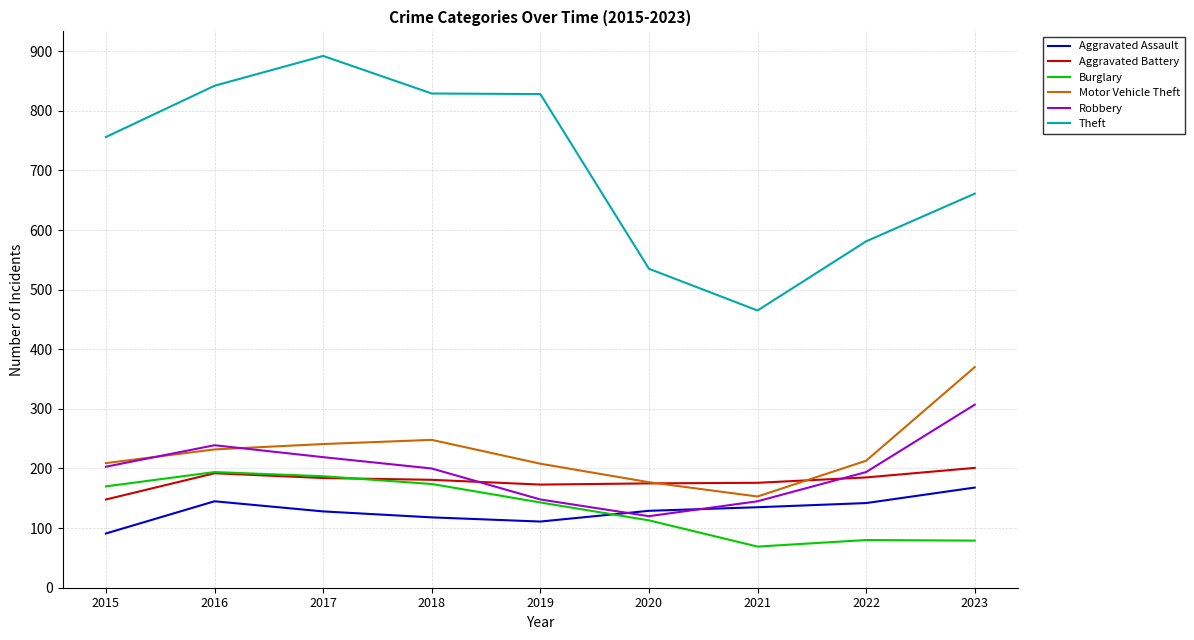

True or false: Aggravated Assault and Theft intersect in this chart.

False